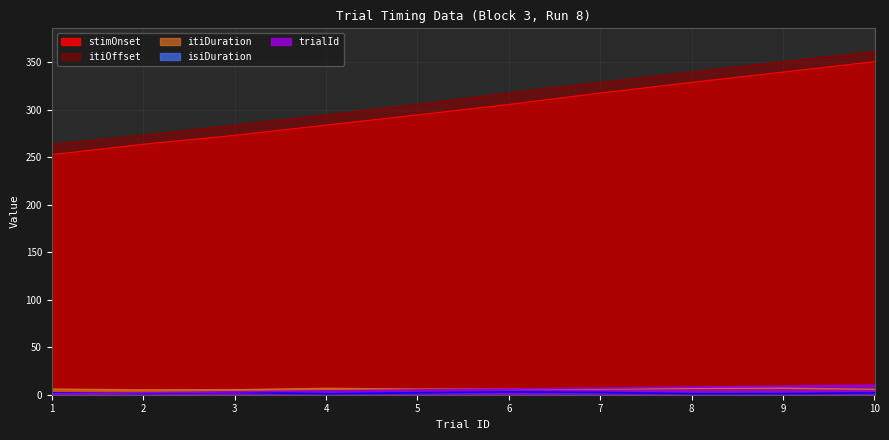

How many lines are shown in the chart?

5